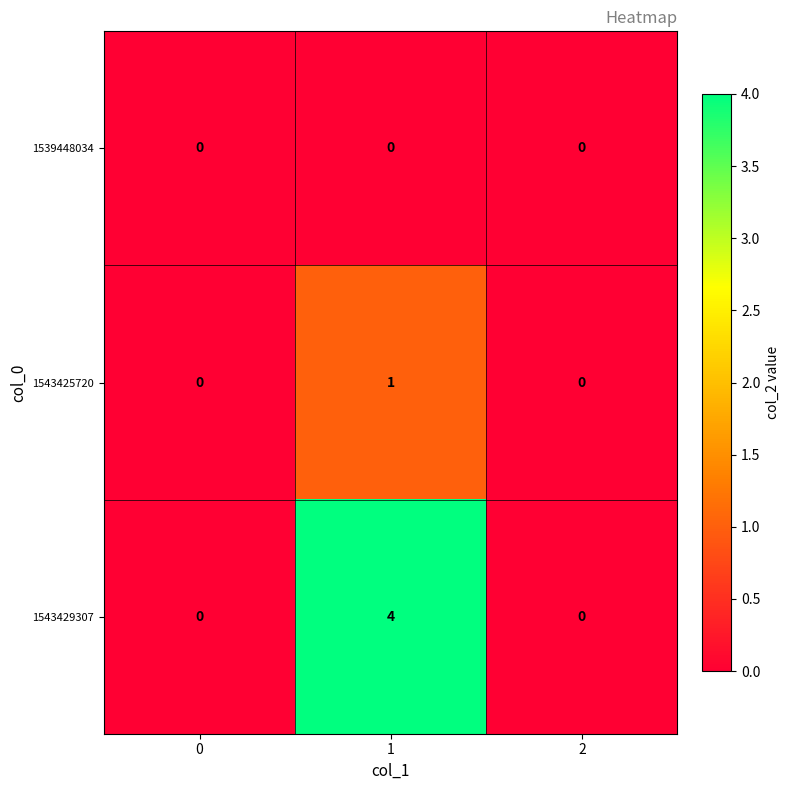

Count the number of categories in the chart.

3